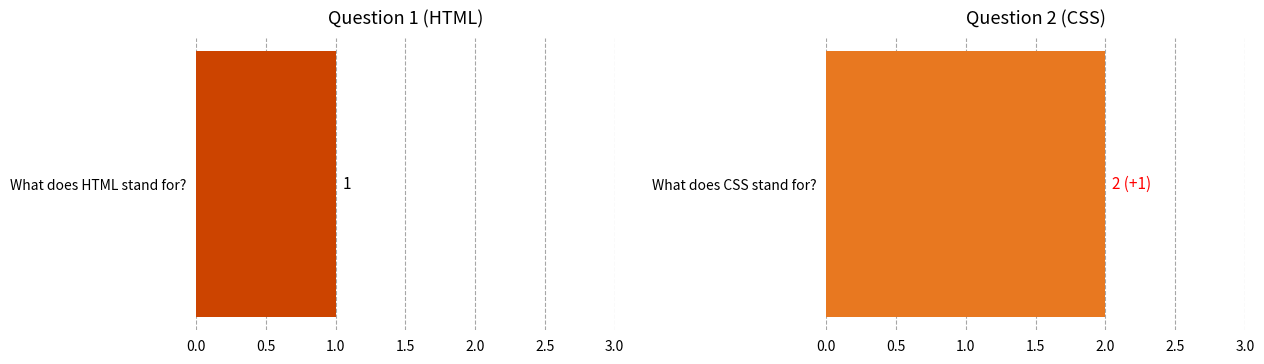

What is the difference between the maximum and minimum values?

1